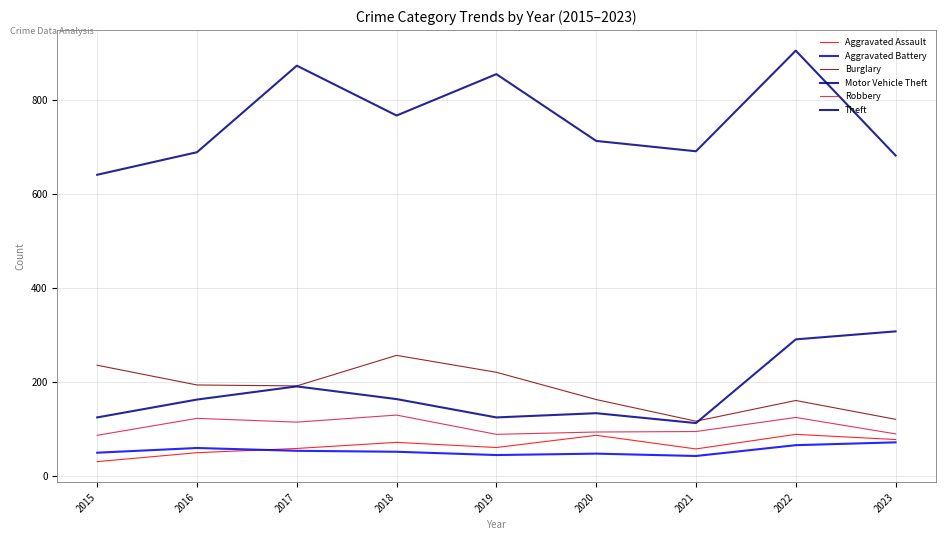

Does the chart have visible grid lines?

Yes